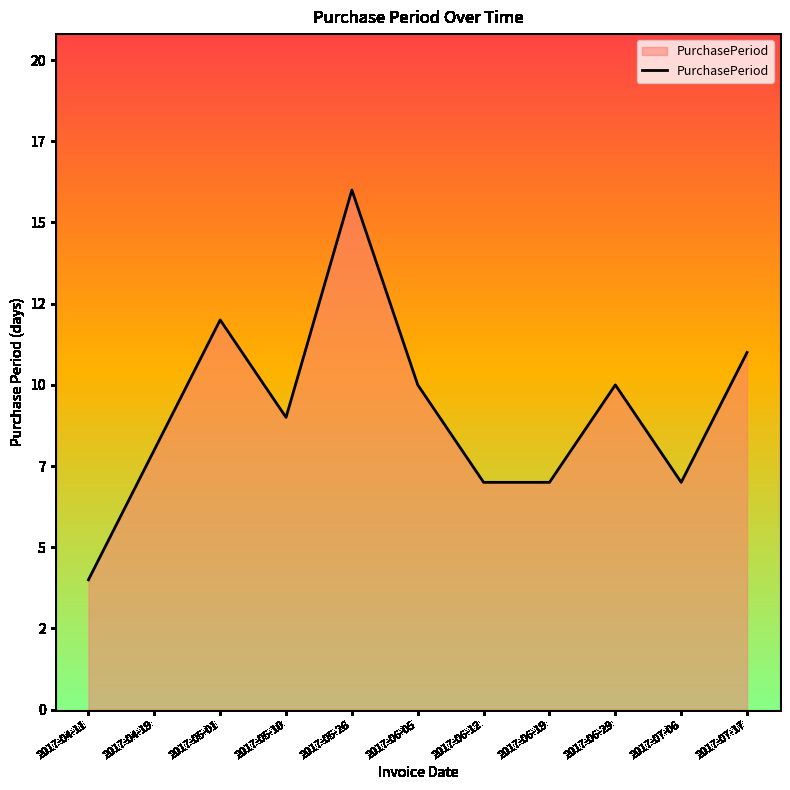

What is the label of the 3rd point from the left?

2017-05-01